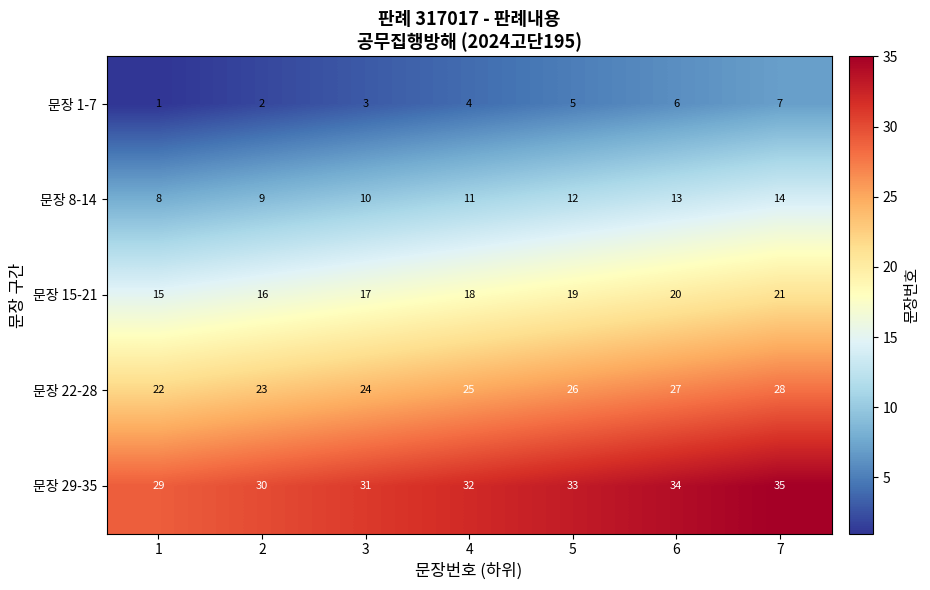

What is the maximum value shown in the chart?

35